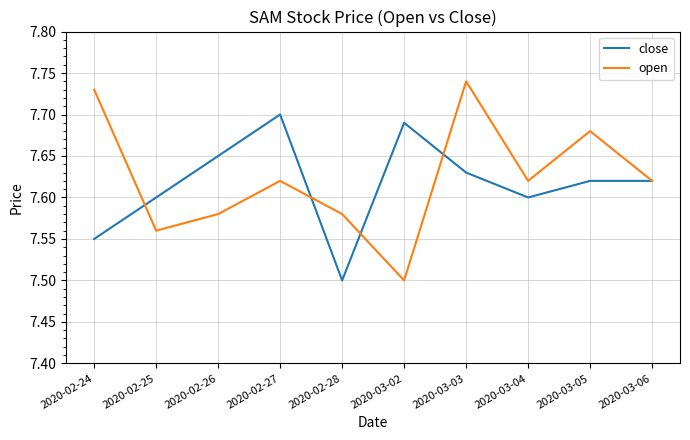

At which category does the chart reach its peak across all series?

2020-03-03